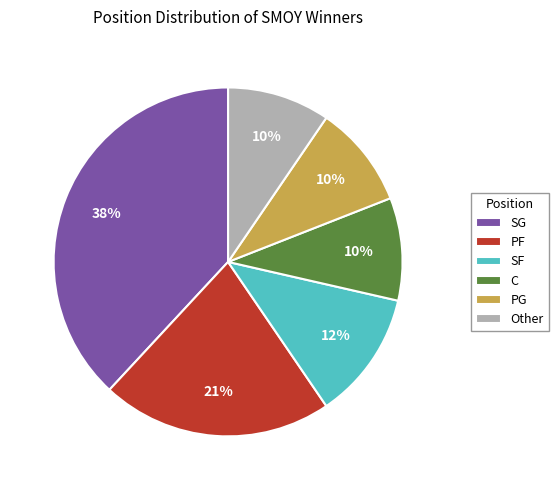

The C slice represents 10% of the pie. True or false?

True